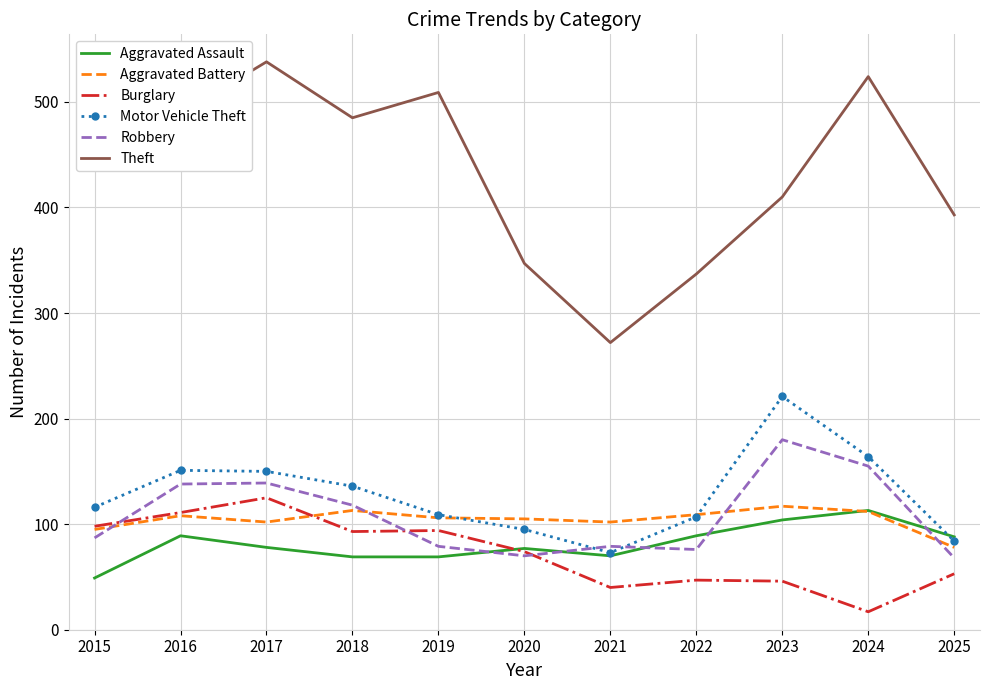

The Theft series shows 347 at 2020. True or false?

True